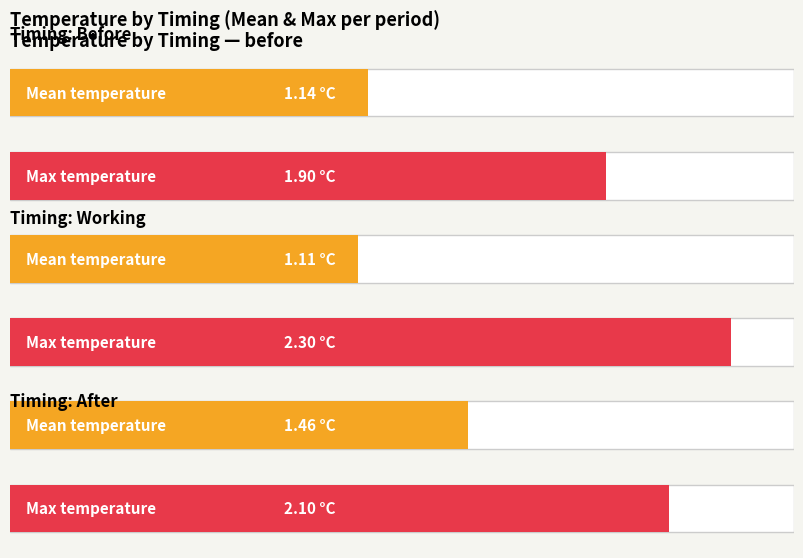

Which category has the highest value in the after series?

after